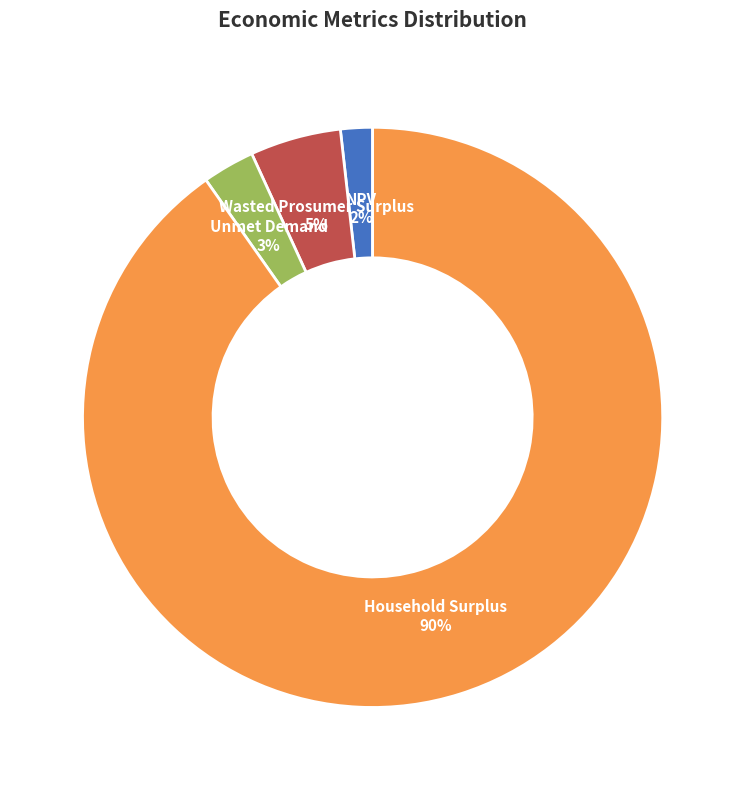

Count the number of slices in the pie.

4